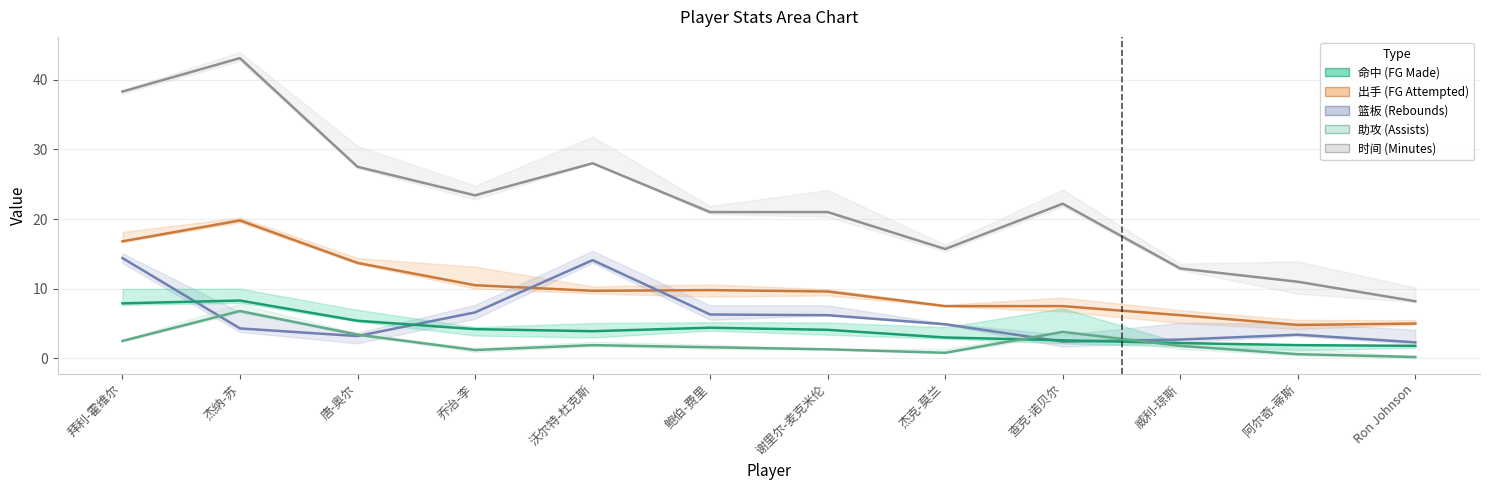

What is the sum of all 助攻 values?

25.9